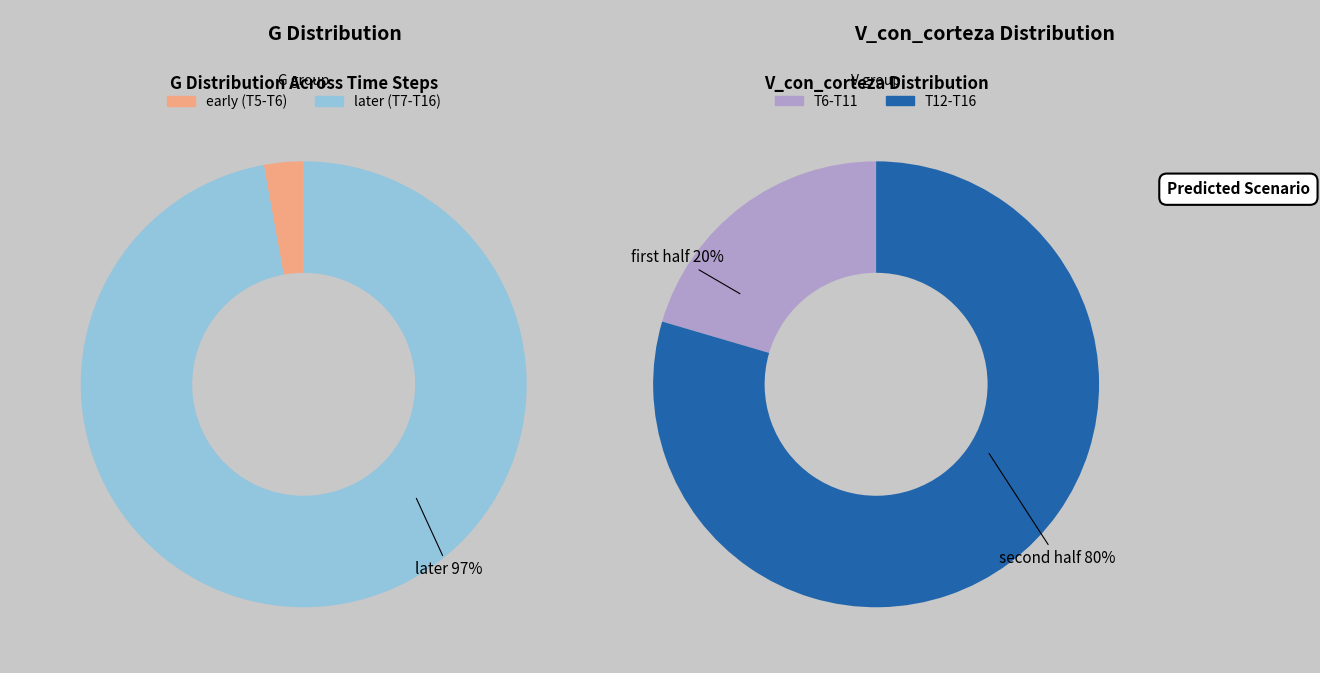

True or false: T=15 accounts for 9% of the total.

False